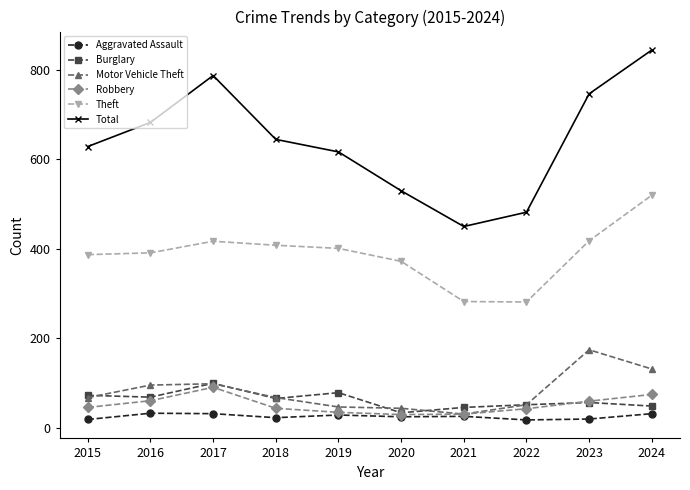

True or false: Motor Vehicle Theft and Theft cross at least once.

False